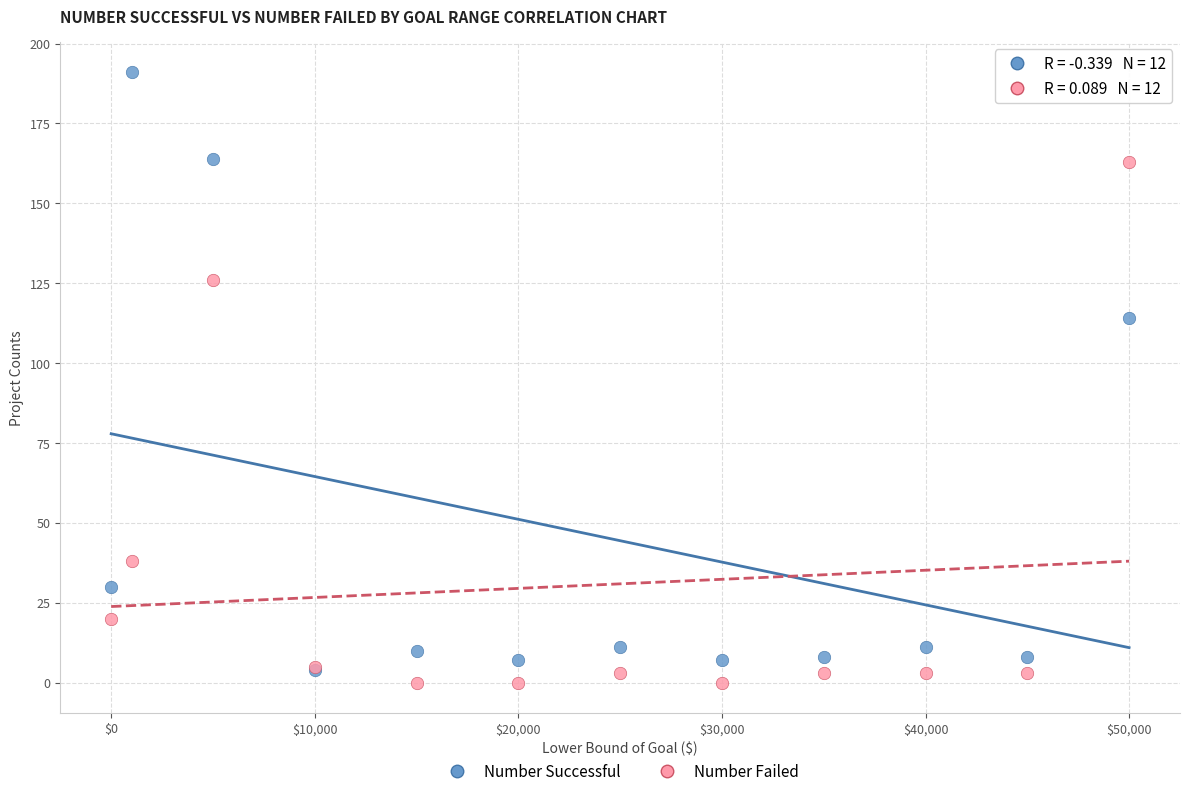

Across all series, what Y value is closest to 95?

114